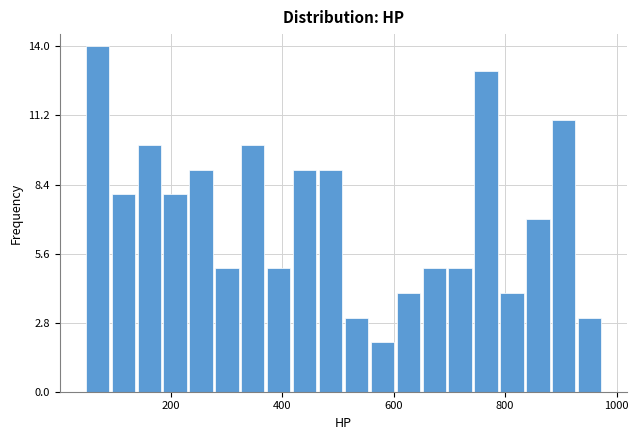

Around what value on the x-axis is the tallest bar? Give the approximate position of its centre, as read against the axis.

60